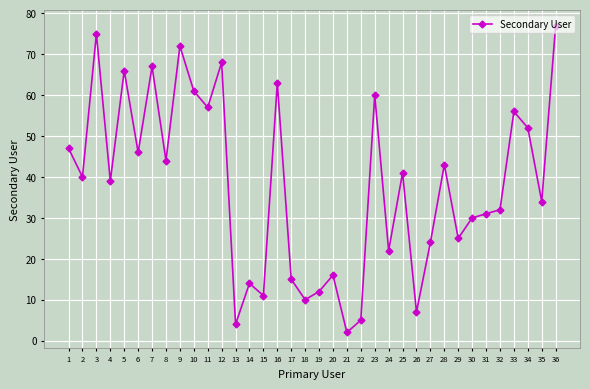

How many values are below 40?

18